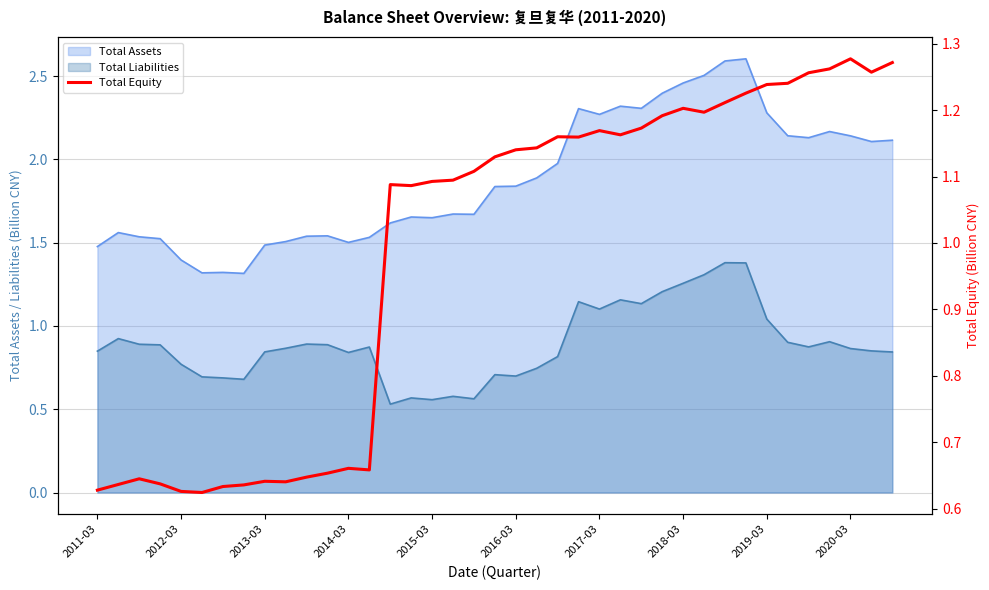

What position from the right is 15?

24